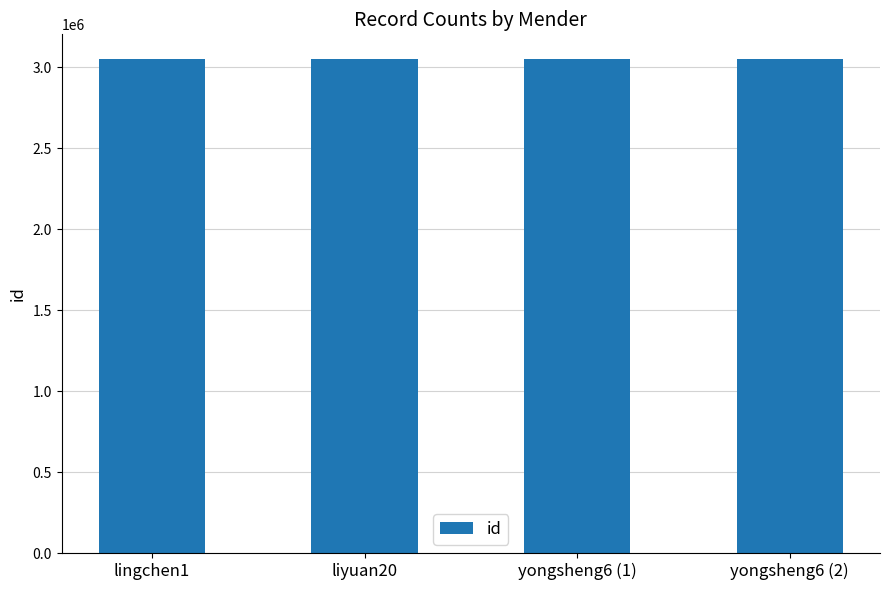

What is the maximum value shown in the chart?

3049760